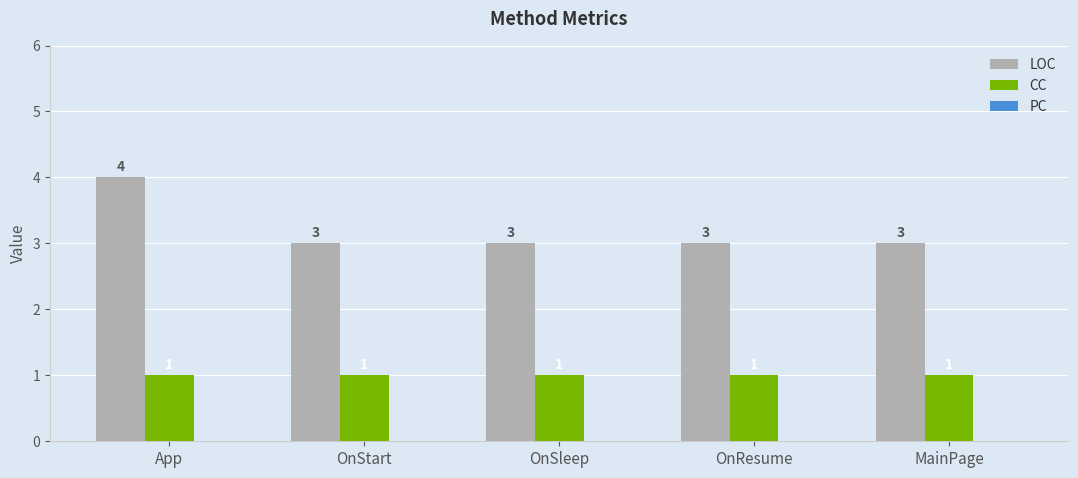

How many LOC values are between 3 and 4?

5